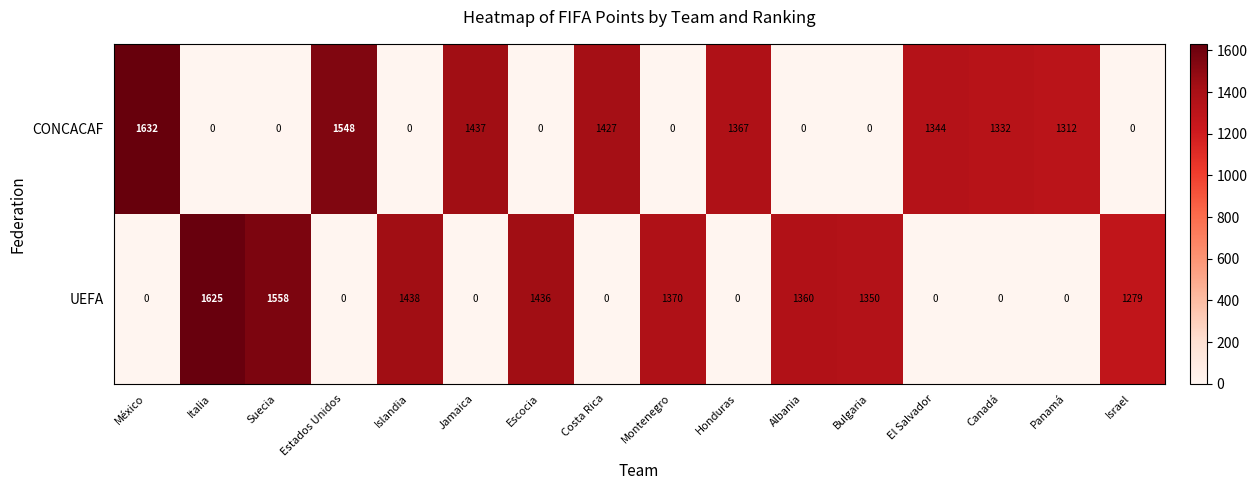

What is the difference between the maximum and second lowest values in the CONCACAF series?

1632